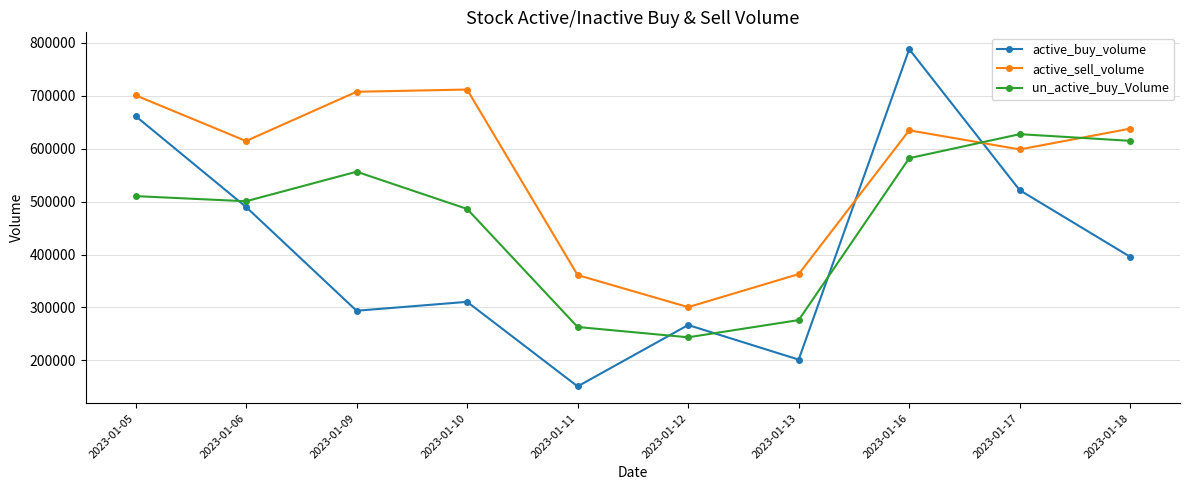

What is the sum of all active_sell_volume values?

5629648